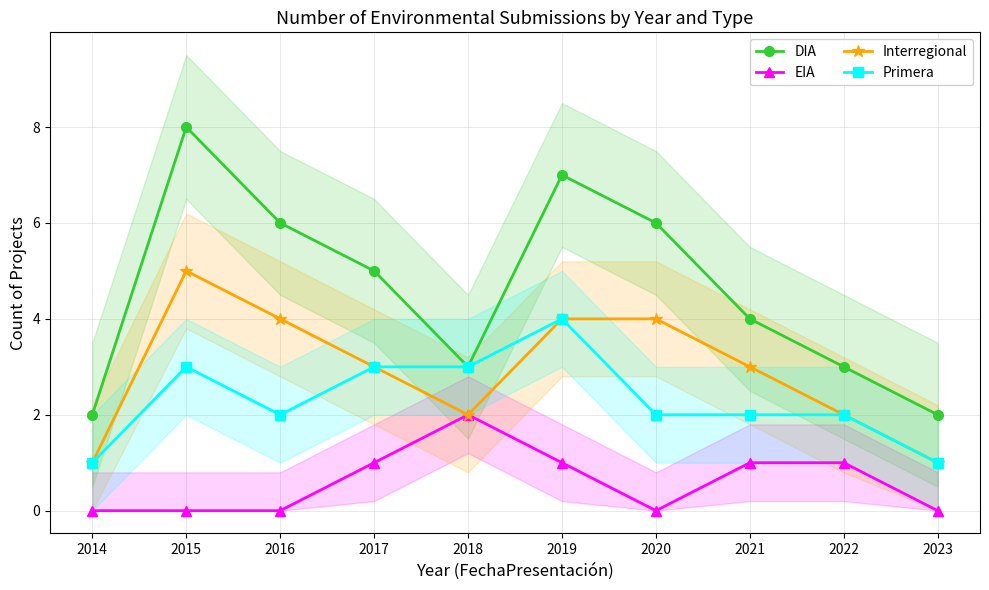

Which series has the largest total across all categories?

DIA